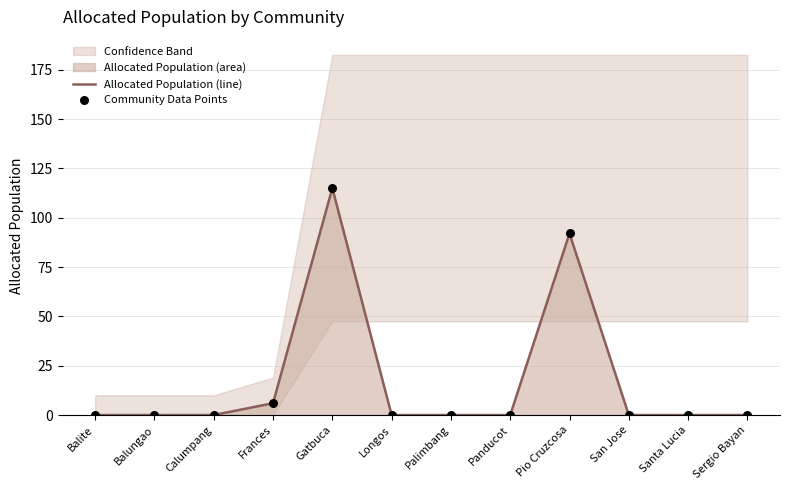

The Allocated Population (line) series shows 55 at Pio Cruzcosa. True or false?

False